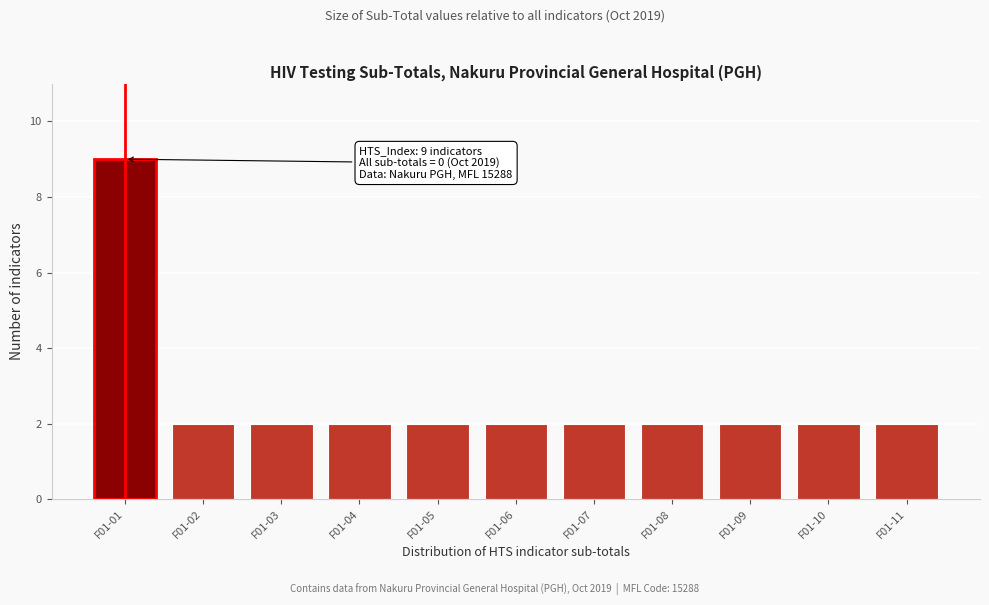

Reading right to left, extract all data points from this chart.

2	2	2	2	2	2	2	2	2	2	9